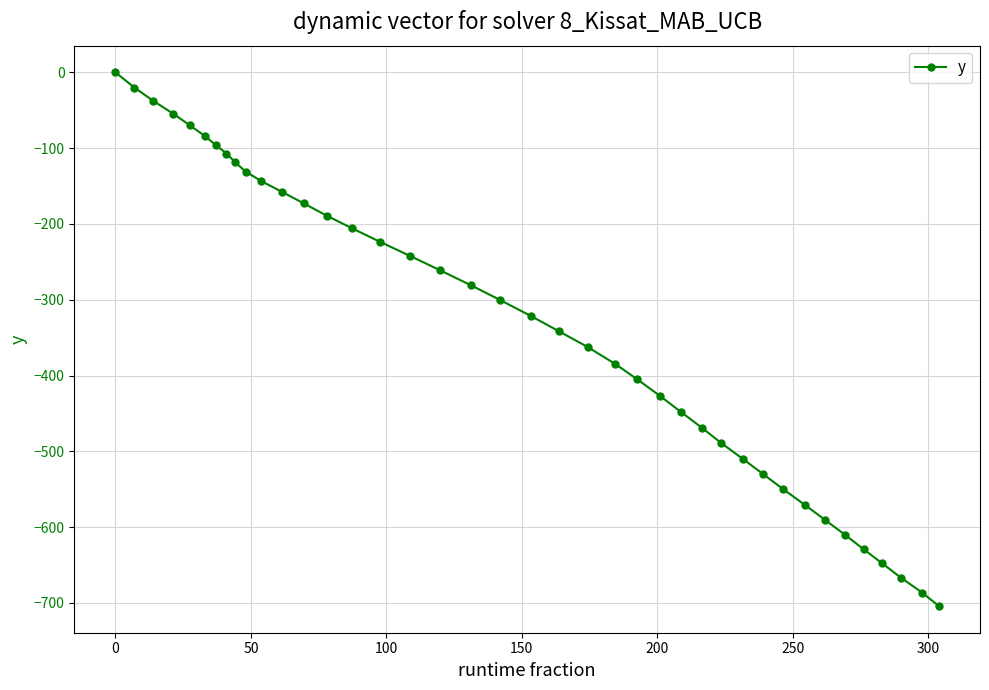

What is the difference between the second highest and second lowest values?

666.2